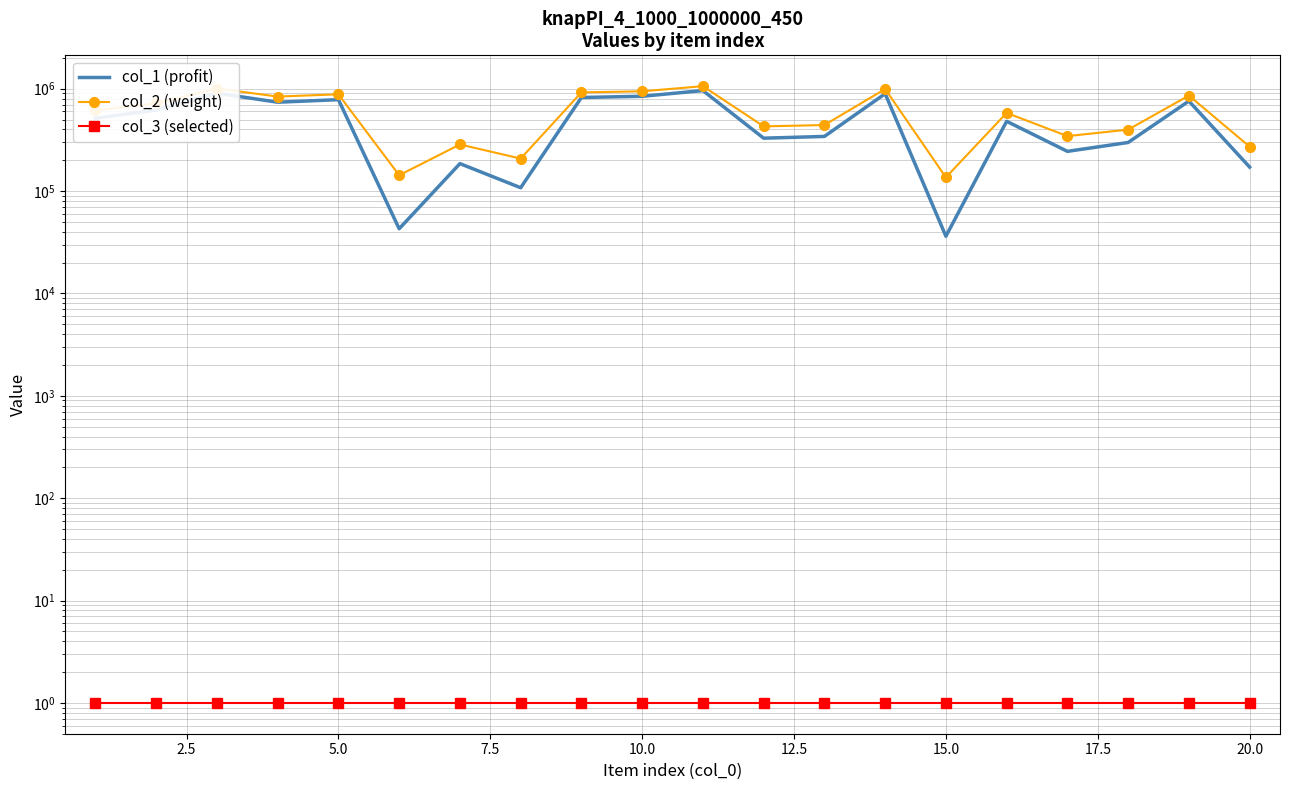

Reading left to right, extract all data points from this chart.

col_1 (profit): 514975	619945	905133	738652	782350	42861	185571	107876	821532	843861	959657	328846	342058	894536	36221	480801	244481	298557	757958	171655
col_2 (weight): 614975	719945	1005133	838652	882350	142861	285571	207876	921532	943861	1059657	428846	442058	994536	136221	580801	344481	398557	857958	271655
col_3 (selected): 1	1	1	1	1	1	1	1	1	1	1	1	1	1	1	1	1	1	1	1